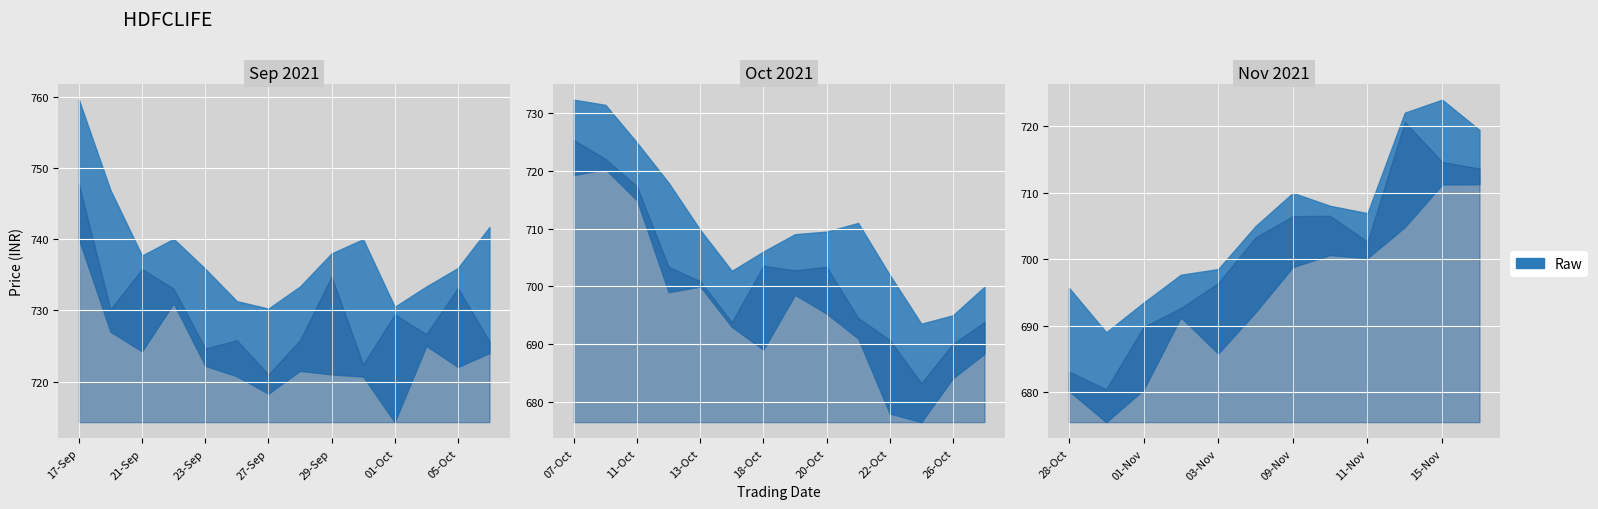

Where is CLOSE_PRICE nearest to the value 714?

16-Nov